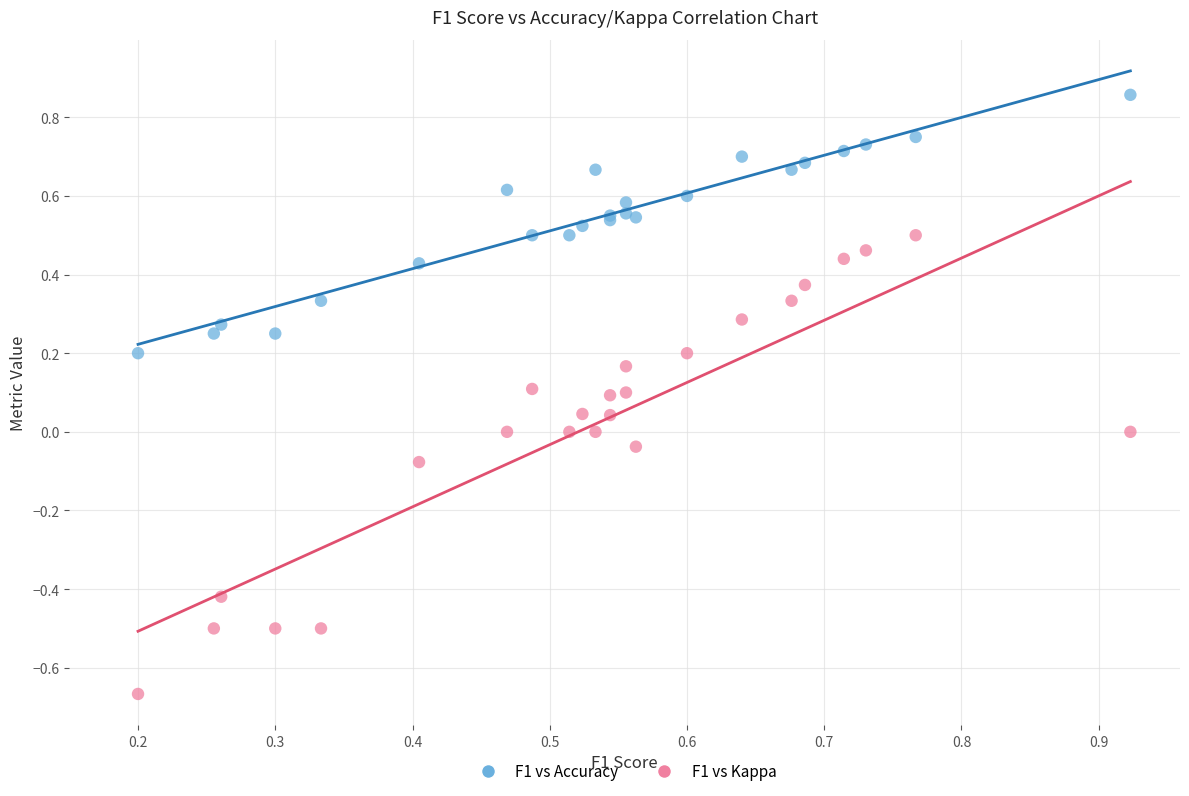

What are all the series names shown in the legend?

F1 vs Accuracy, F1 vs Kappa